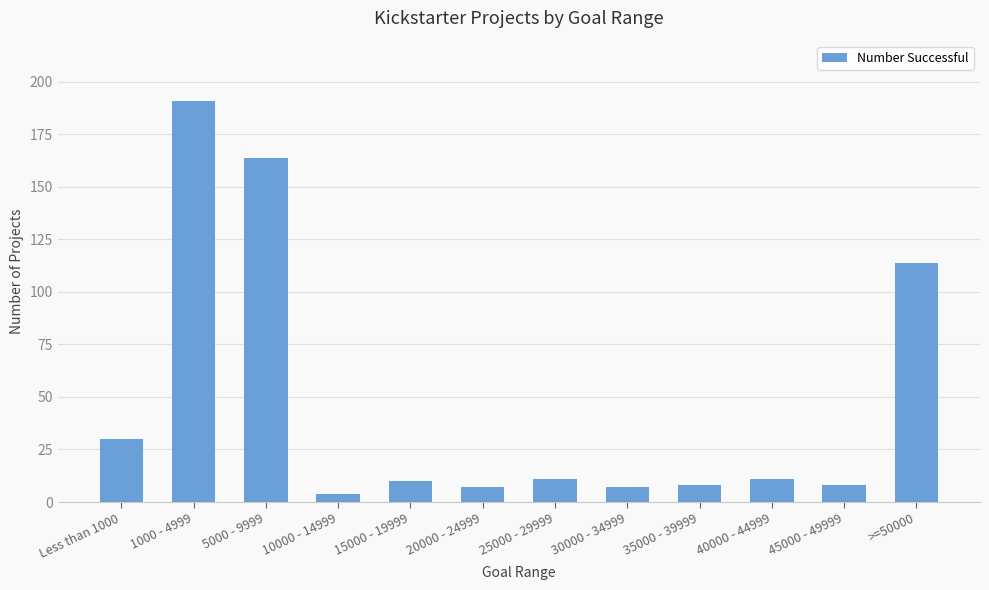

What is the difference between the maximum and second lowest values?

184